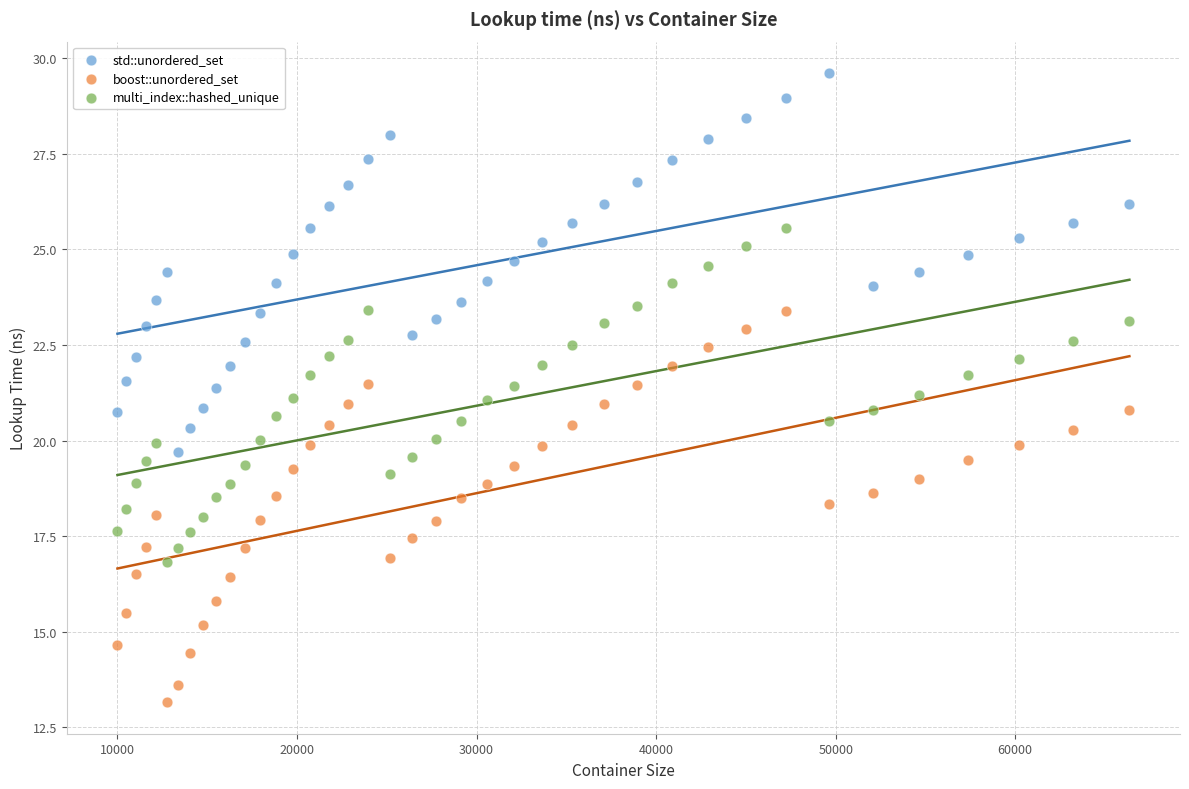

What are all the series names shown in the legend?

std::unordered_set, boost::unordered_set, multi_index::hashed_unique